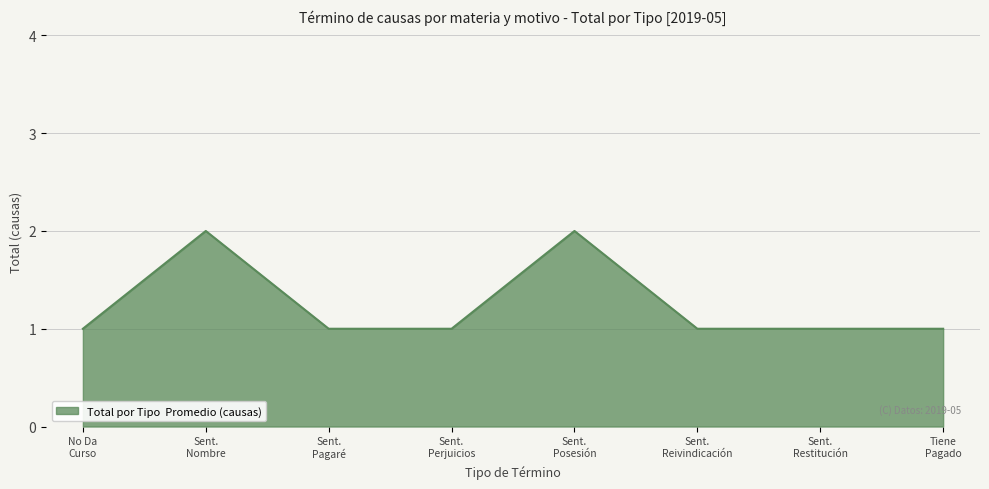

True or false: the data has more than 1 interior local peaks.

True